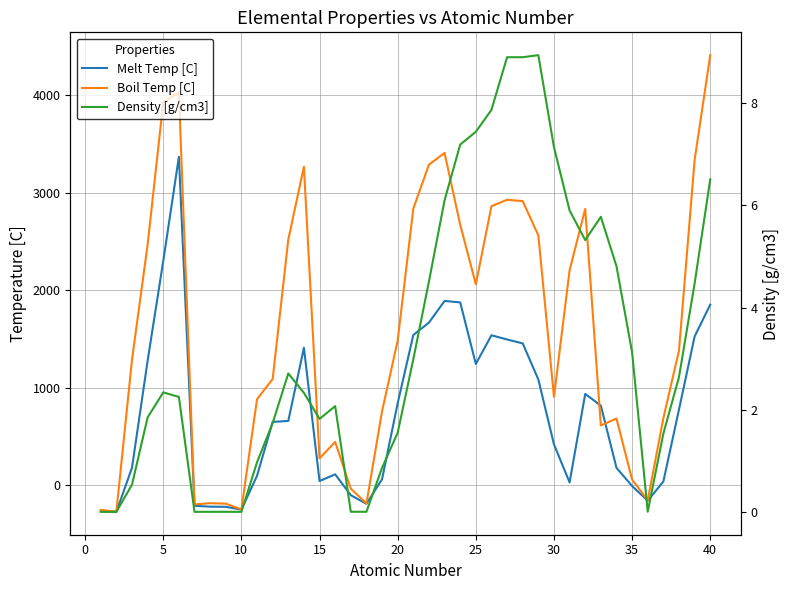

What is the minimum value for Boil Temp [C]?

-268.8